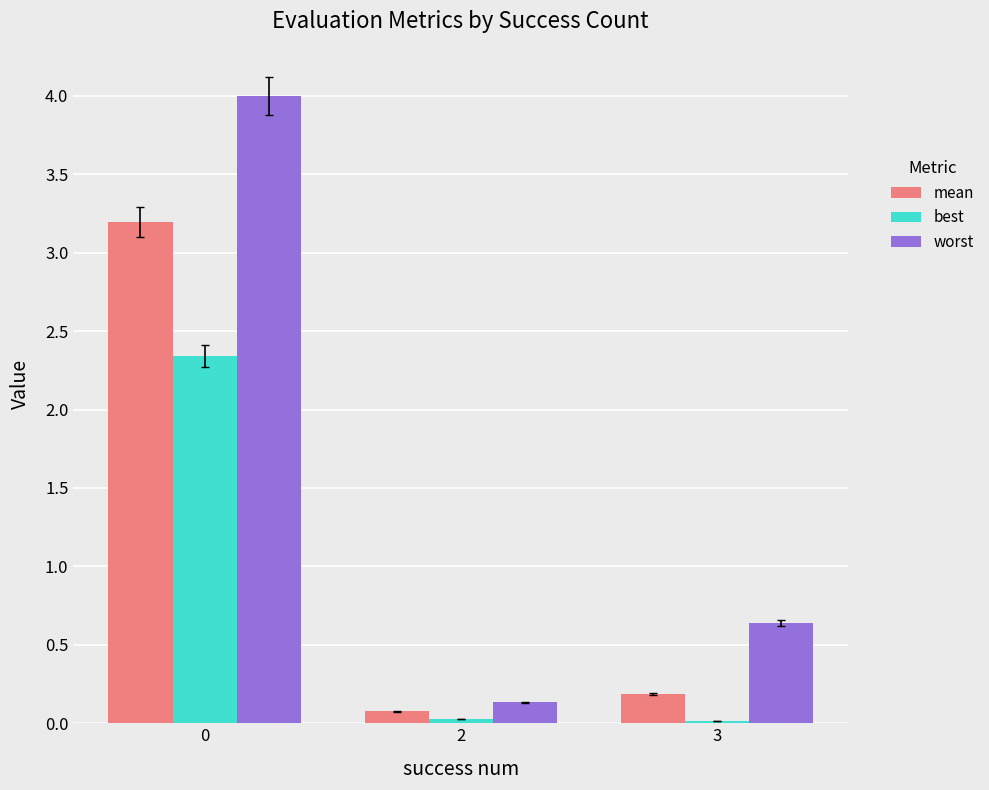

True or false: worst has a value of 0.1 at 2.

True